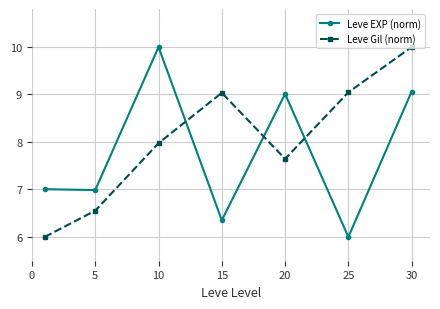

After their last crossing, which series has the higher values: Leve Gil (norm) or Leve EXP (norm)?

Leve Gil (norm)